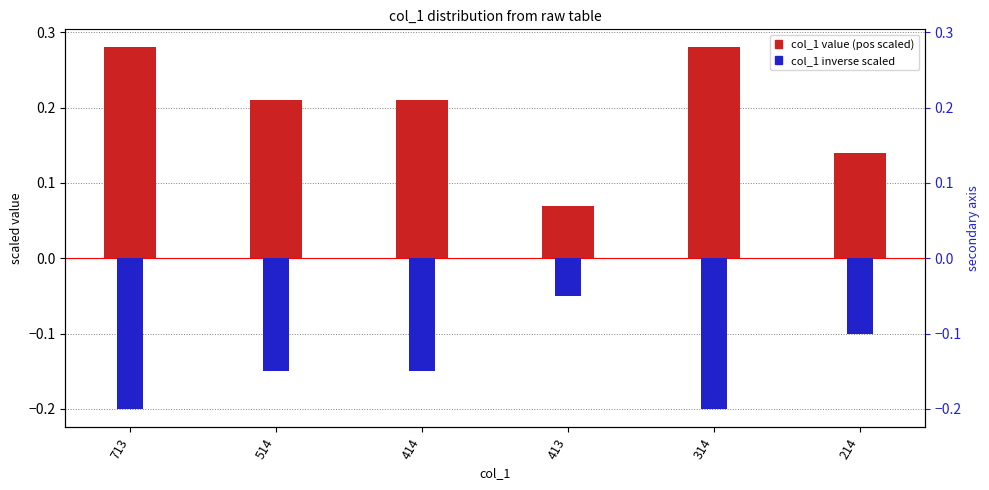

Rank the series by their maximum value, from lowest to highest.

inverse scaled, col_1 value (scaled)